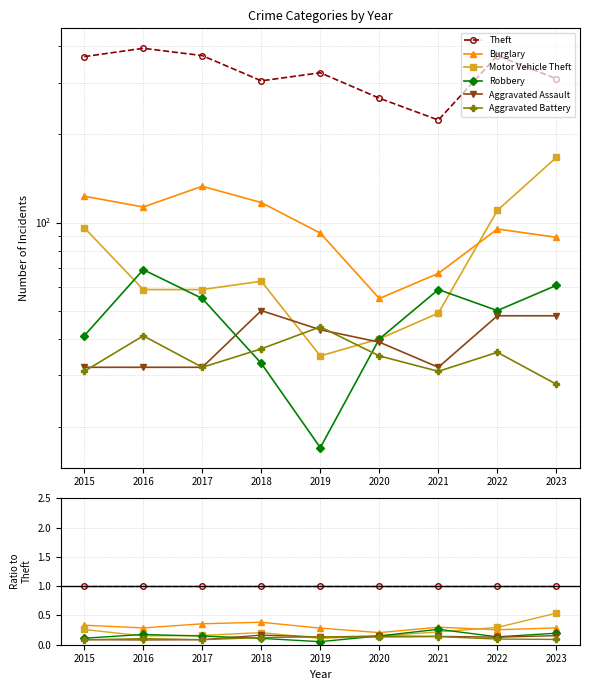

At 2015, list the series in order from smallest to largest.

Aggravated Battery, Aggravated Assault, Robbery, Motor Vehicle Theft, Burglary, Theft